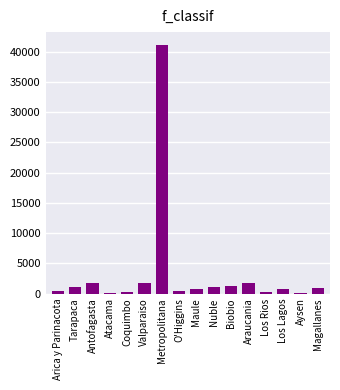

What is the change in value from Metropolitana to Araucania?

-39499